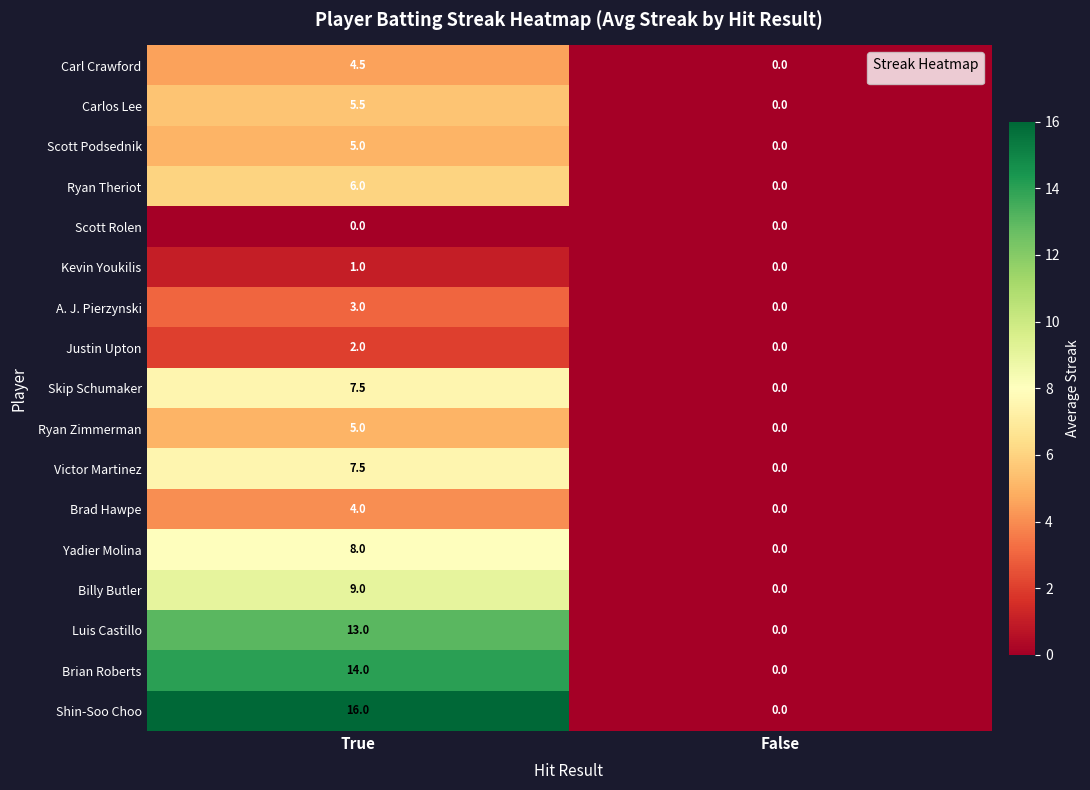

What is the sum of all Carlos Lee values?

5.5